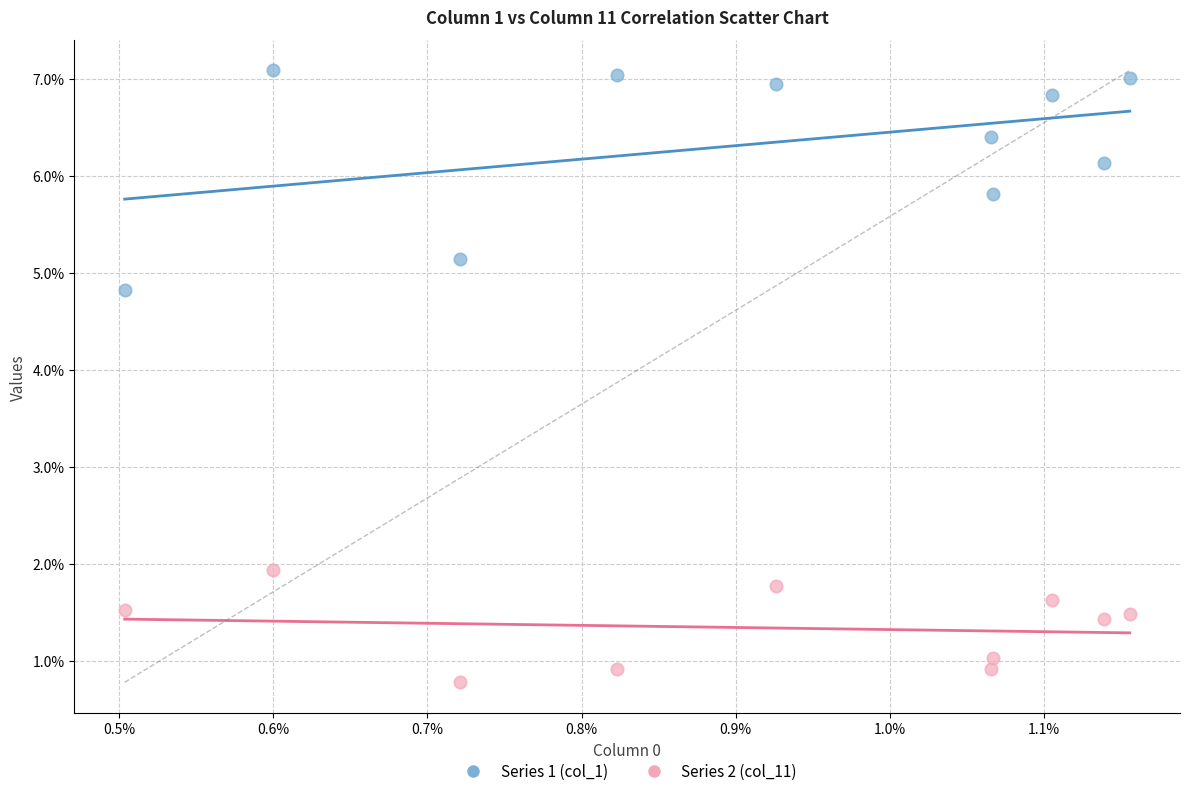

Which series reaches the minimum Y coordinate?

Series 2 (col_11)